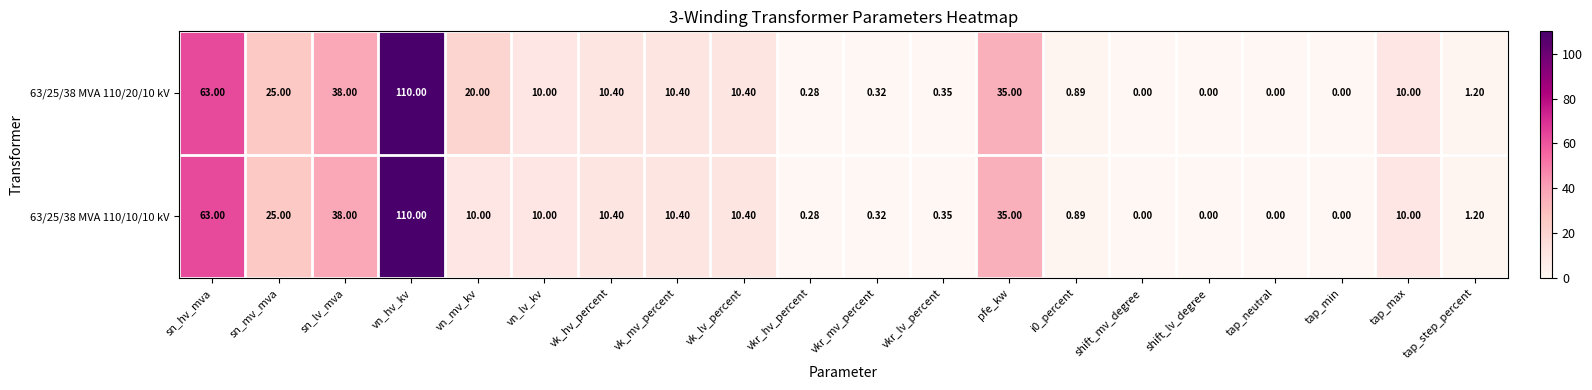

Where is 63/25/38 MVA 110/10/10 kV nearest to the value 55?

sn_hv_mva